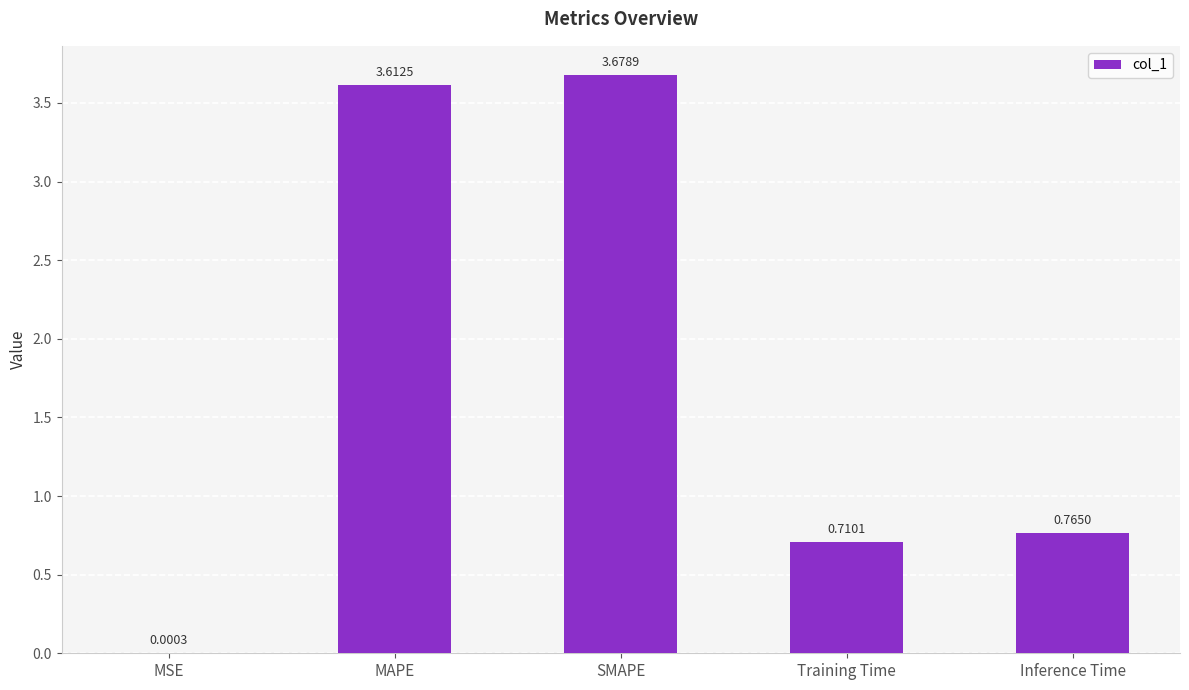

What is the sum of the values at SMAPE and Training Time?

4.4